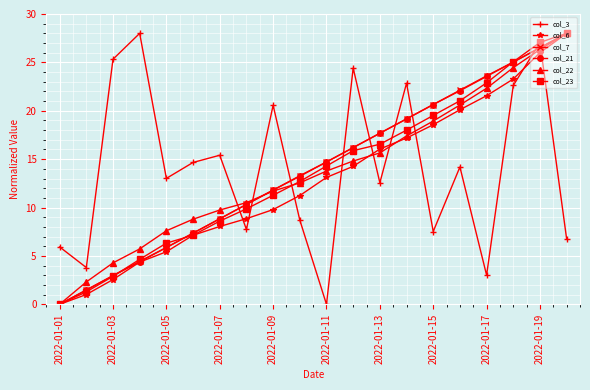

True or false: col_23 has more than 2 points higher than both neighbors.

False